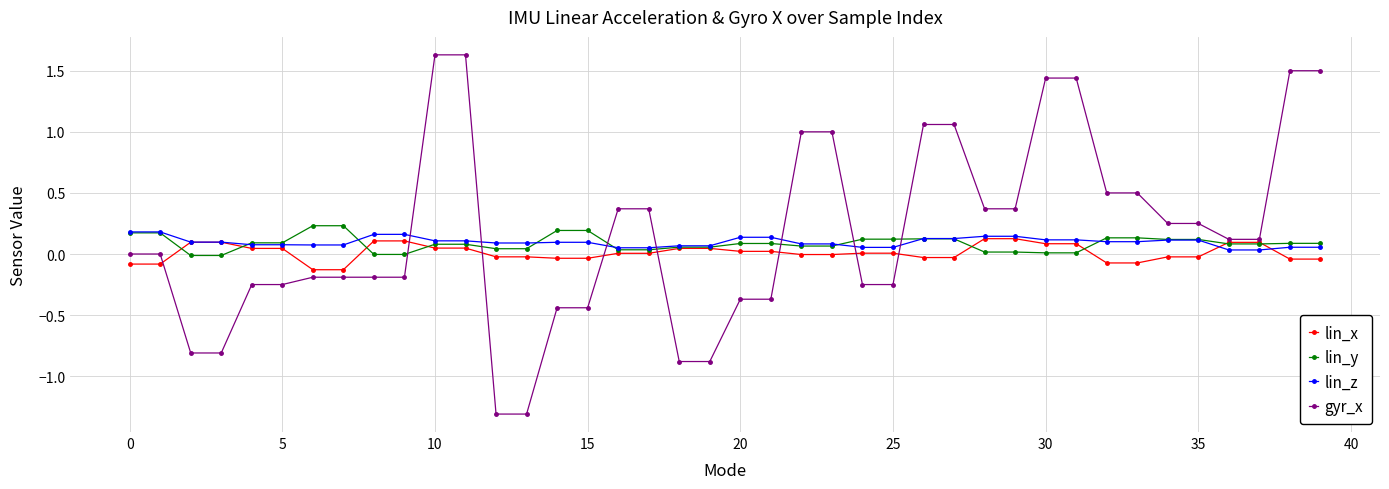

What is the lowest value of the gyr_x series?

-1.3